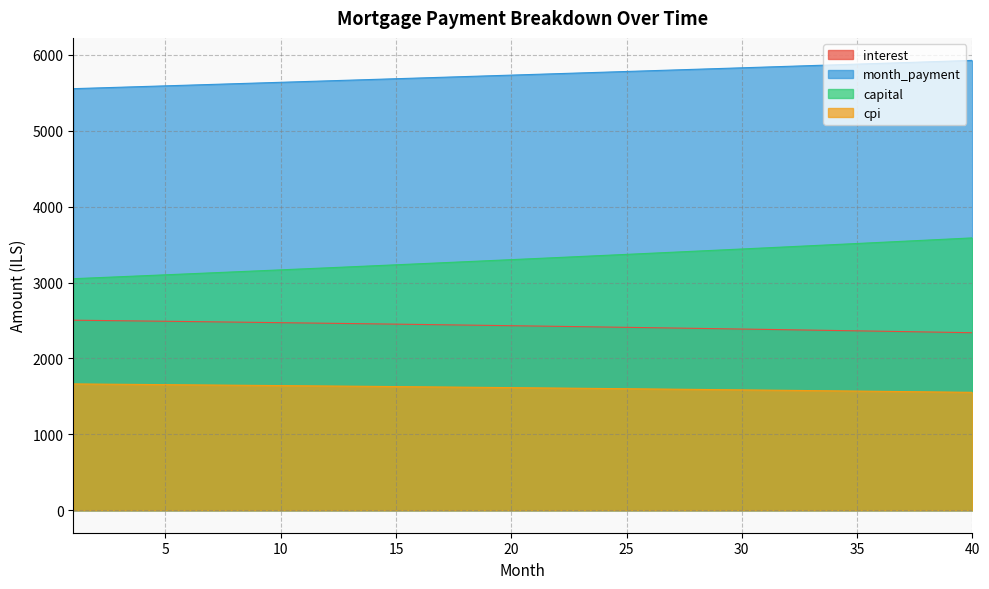

Does the chart have visible grid lines?

Yes